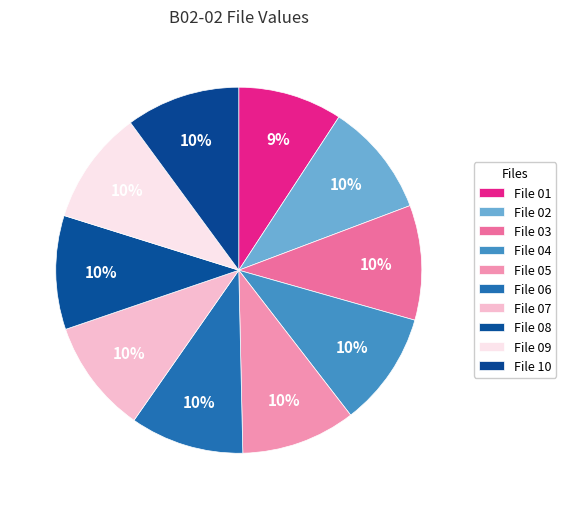

How many segments does this pie chart have?

10